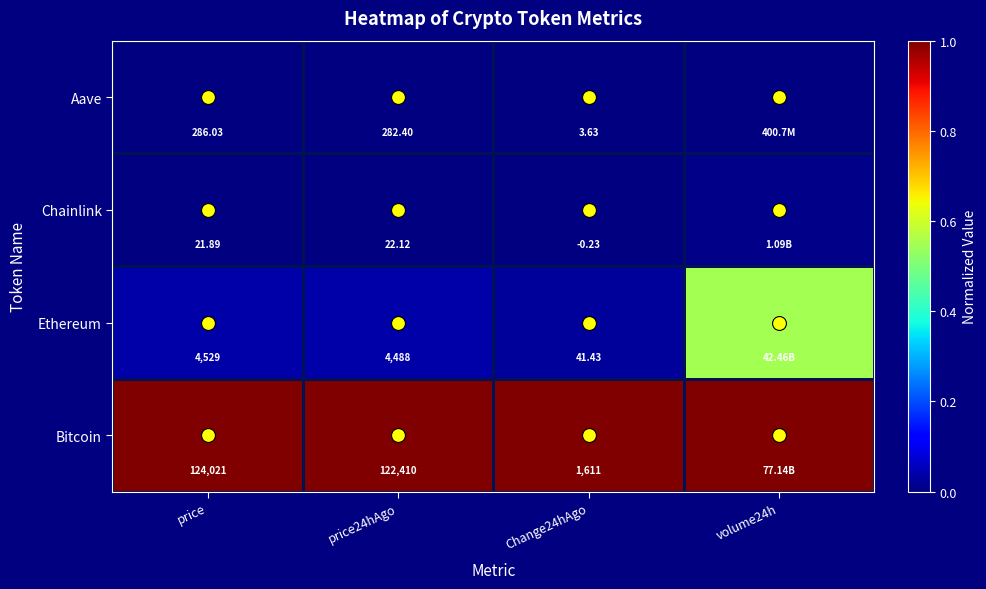

The value of Ethereum at price is 0.1. True or false?

False